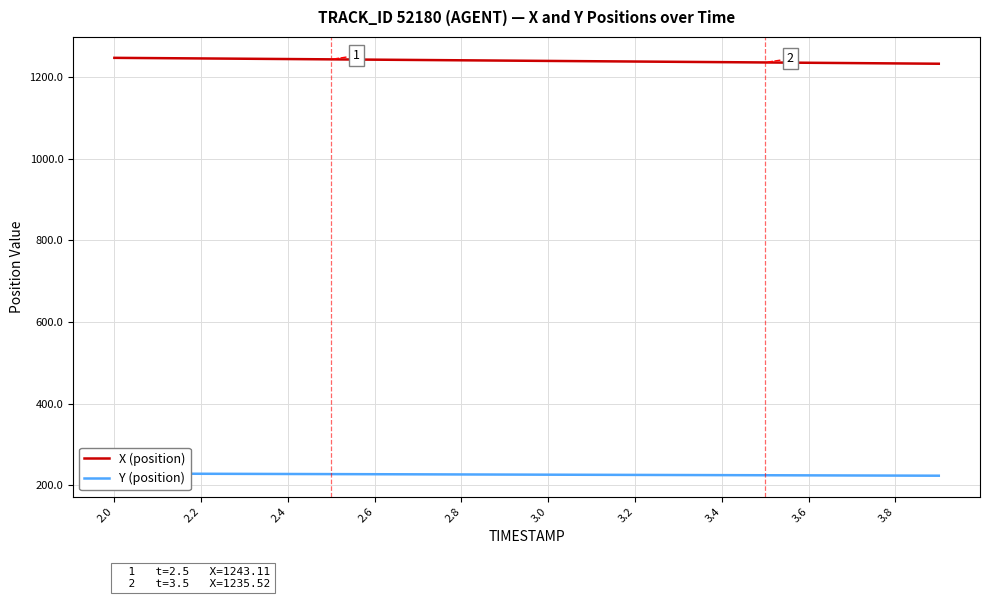

Which series has the largest range (max minus min)?

X (position)